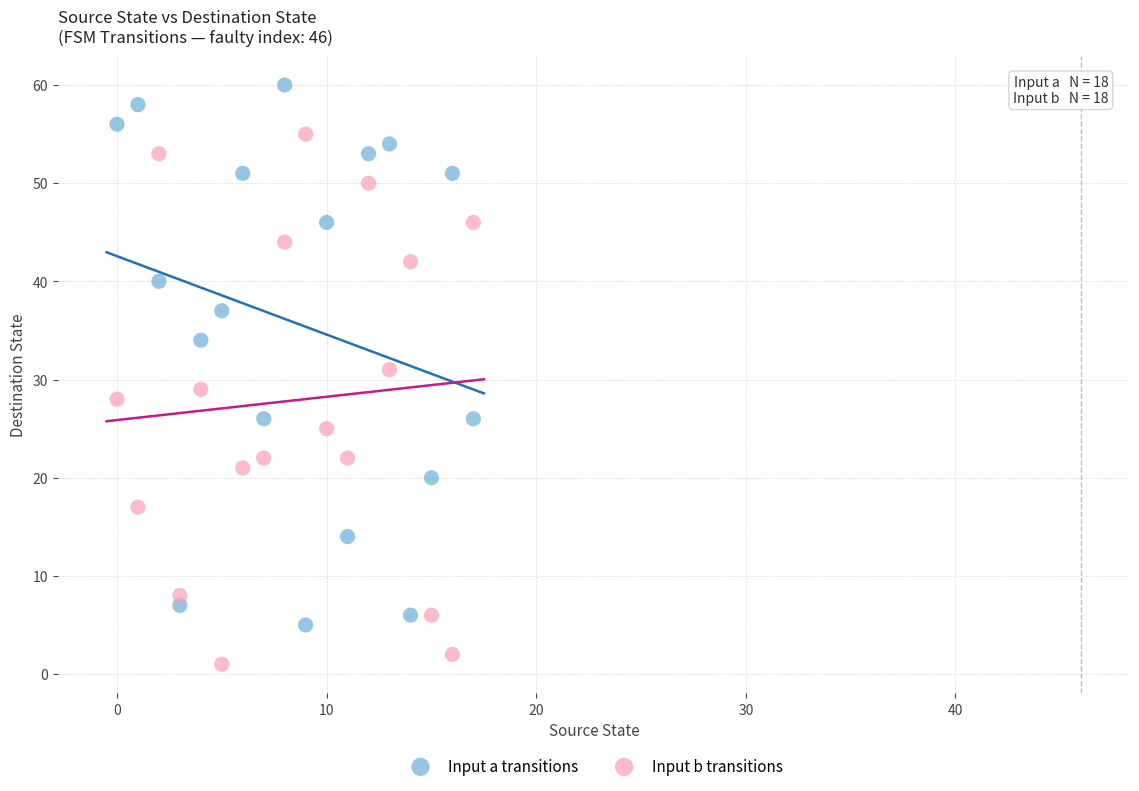

What are all the series names shown in the legend?

Input a transitions, Input b transitions